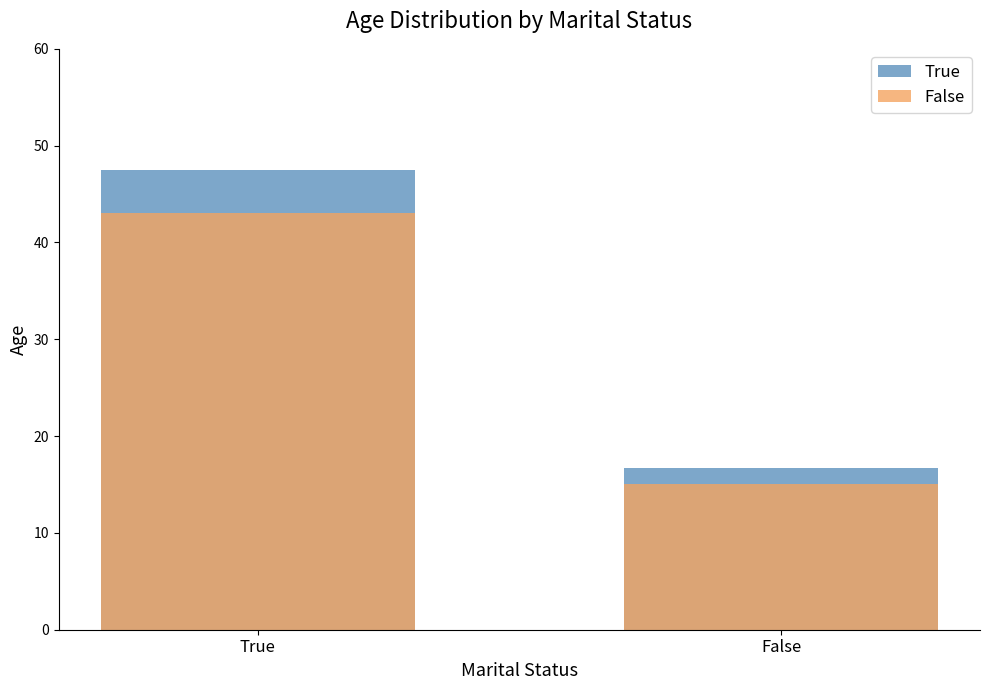

What is the sum of all True values?

64.2